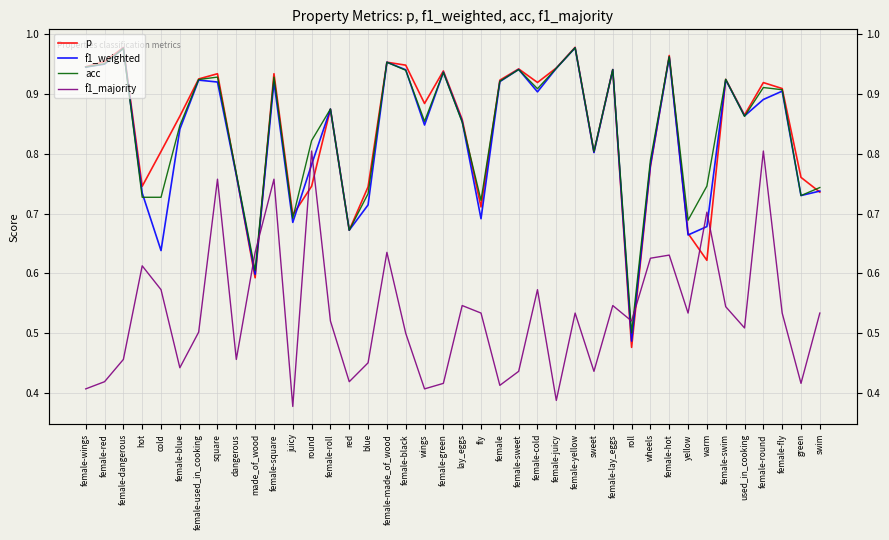

How many intersections are there between f1_majority and acc?

4